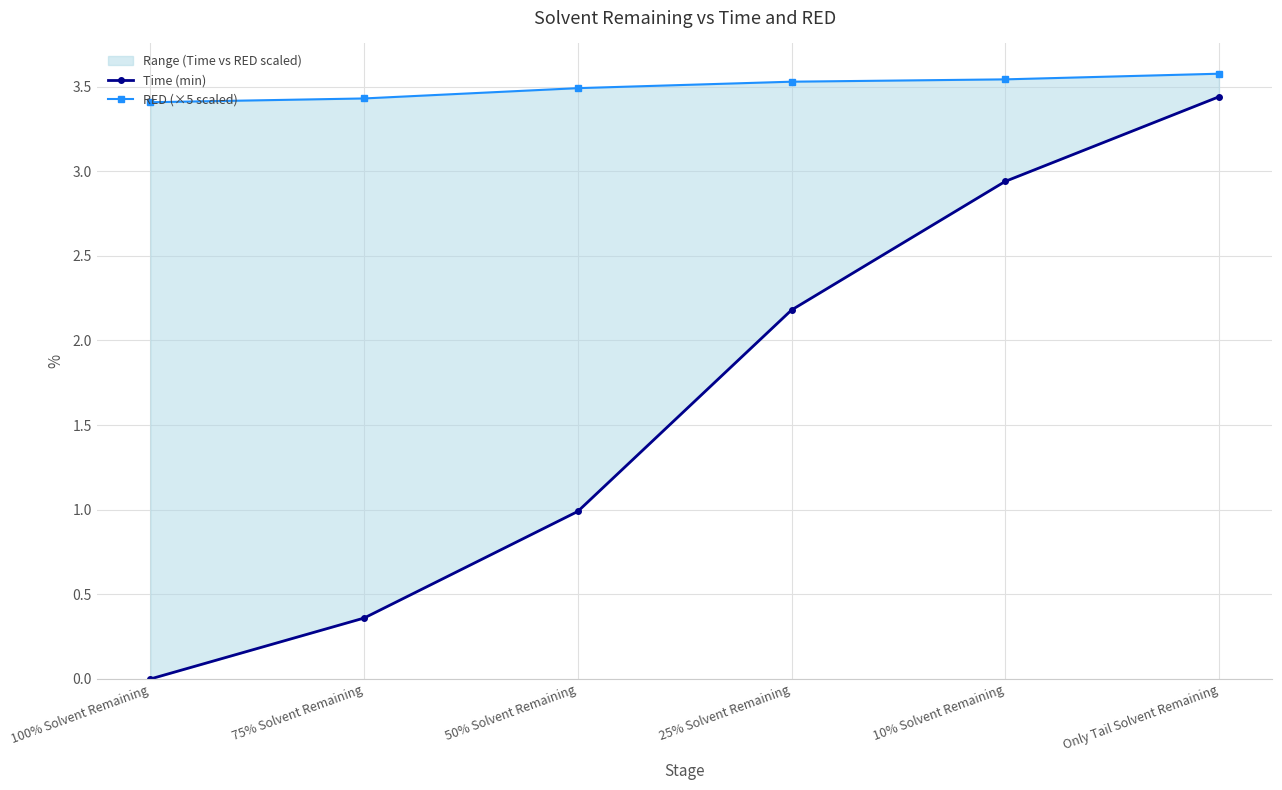

What are all the series names shown in the legend?

Time (min), RED (×5 scaled)